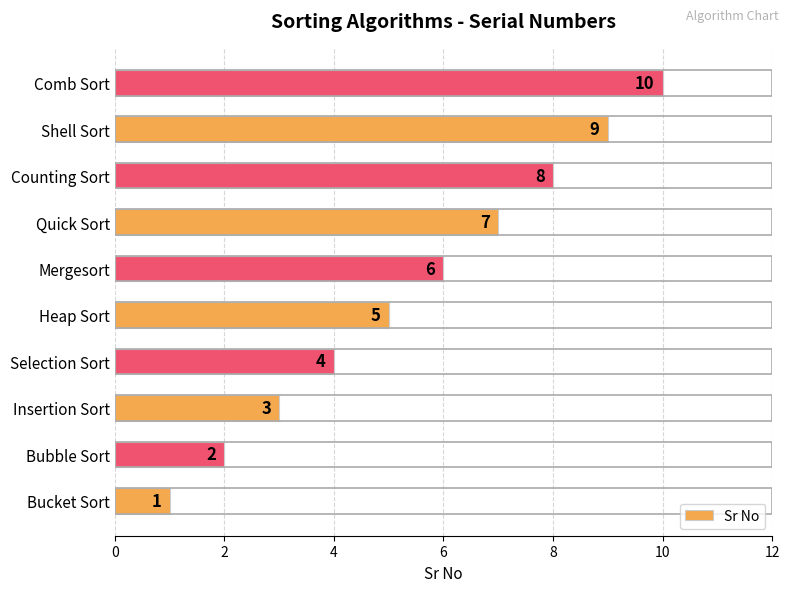

What is the difference between the values at Mergesort and Bucket Sort?

5